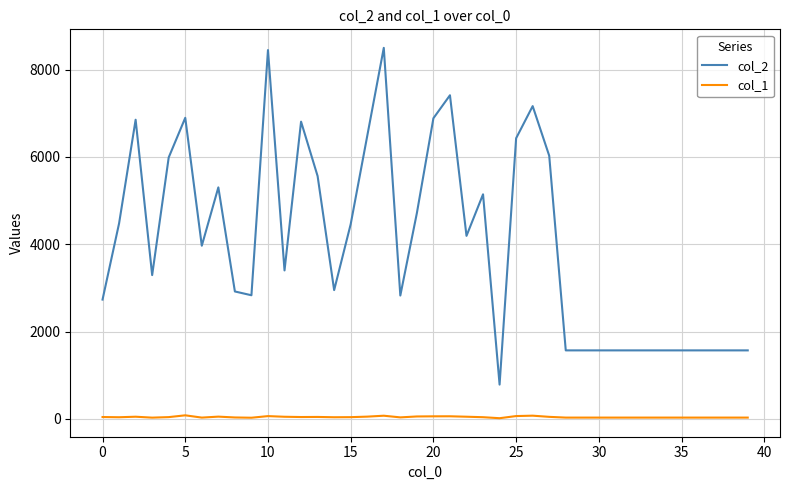

Rank the series by their average value, from highest to lowest.

col_2, col_1